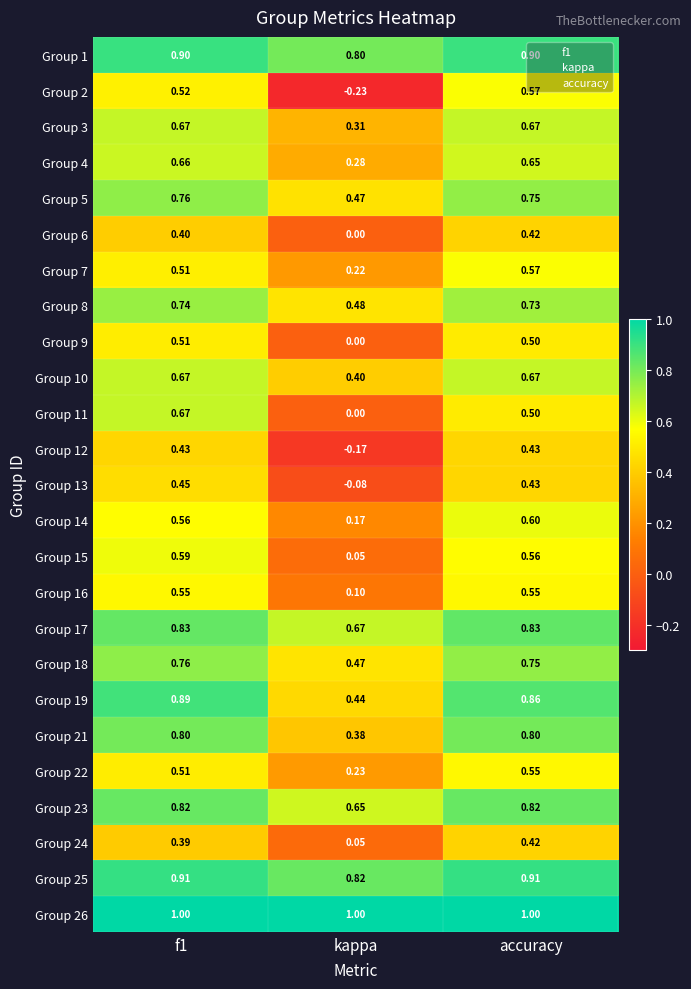

At which label is Group 22 closest to 0?

kappa